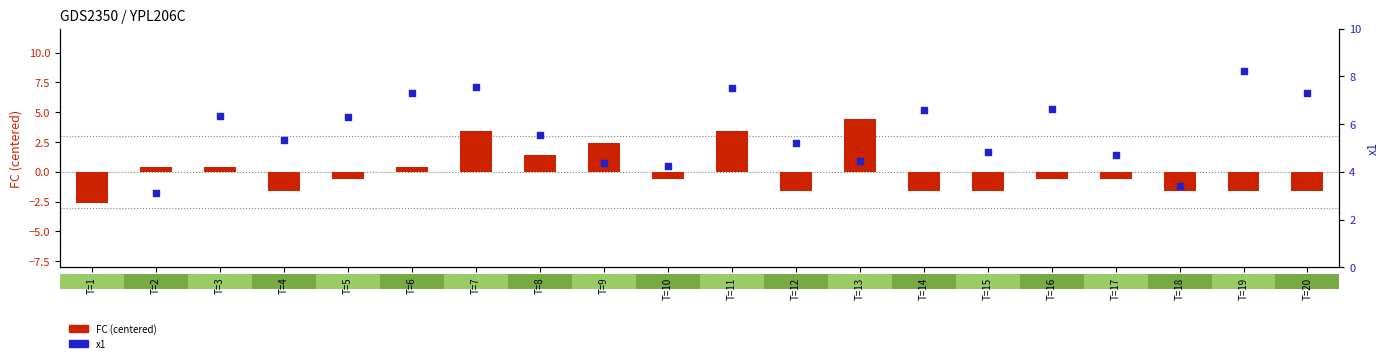

Which series contains the highest Y value?

x1